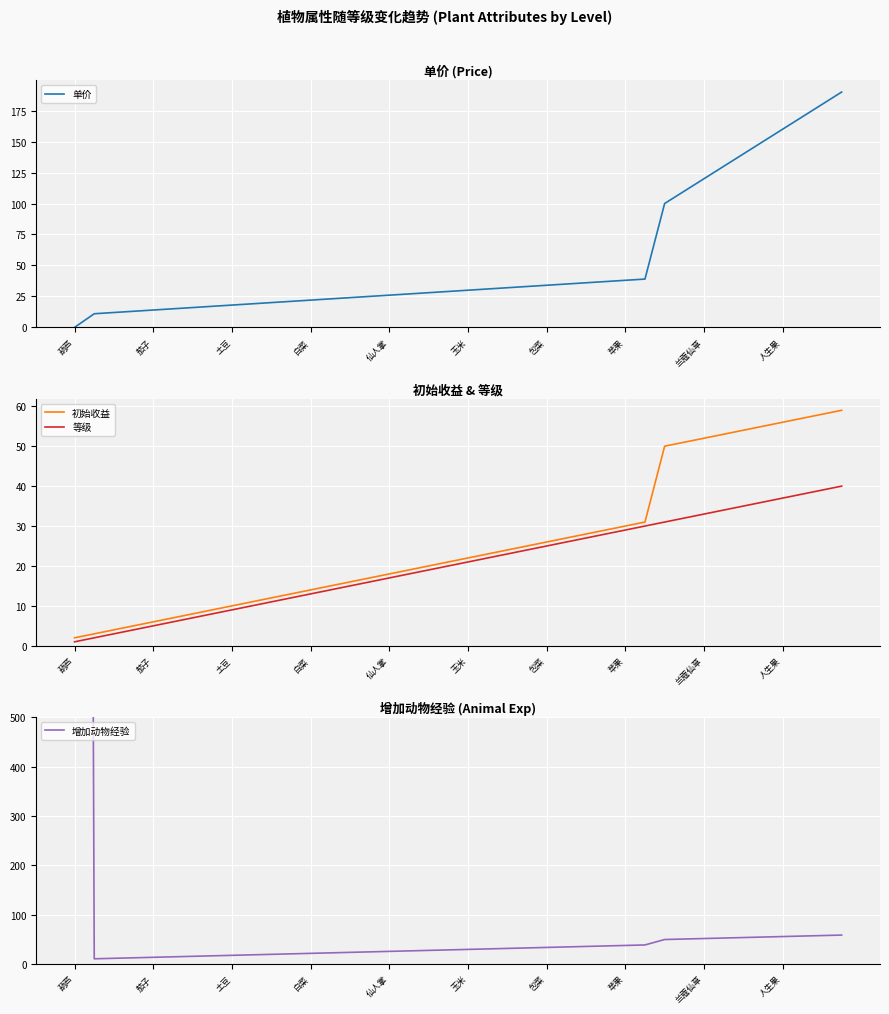

How many interior local valleys does the 增加动物经验 series have?

1